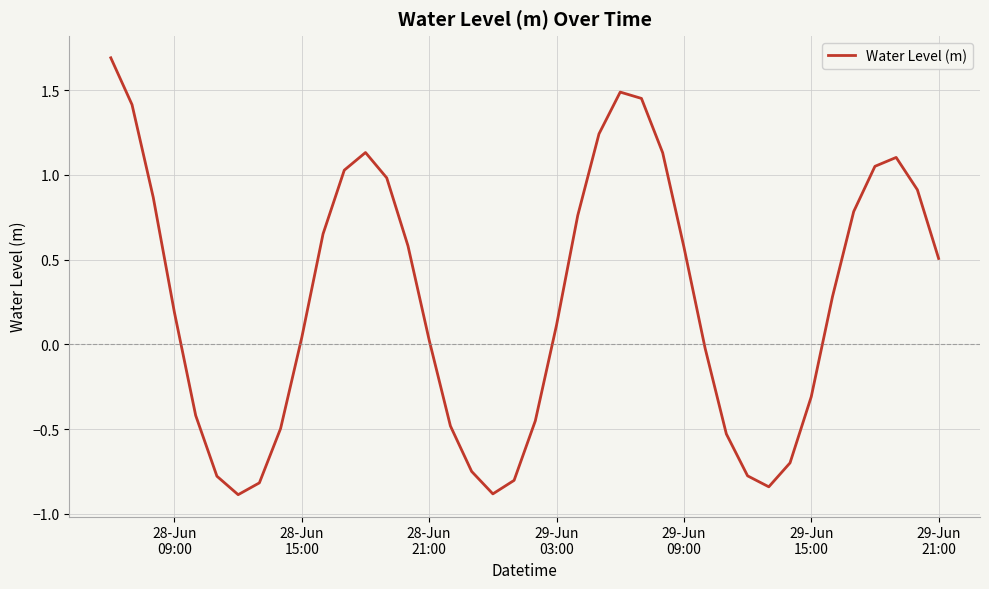

What is the difference between the maximum and minimum values?

2.6